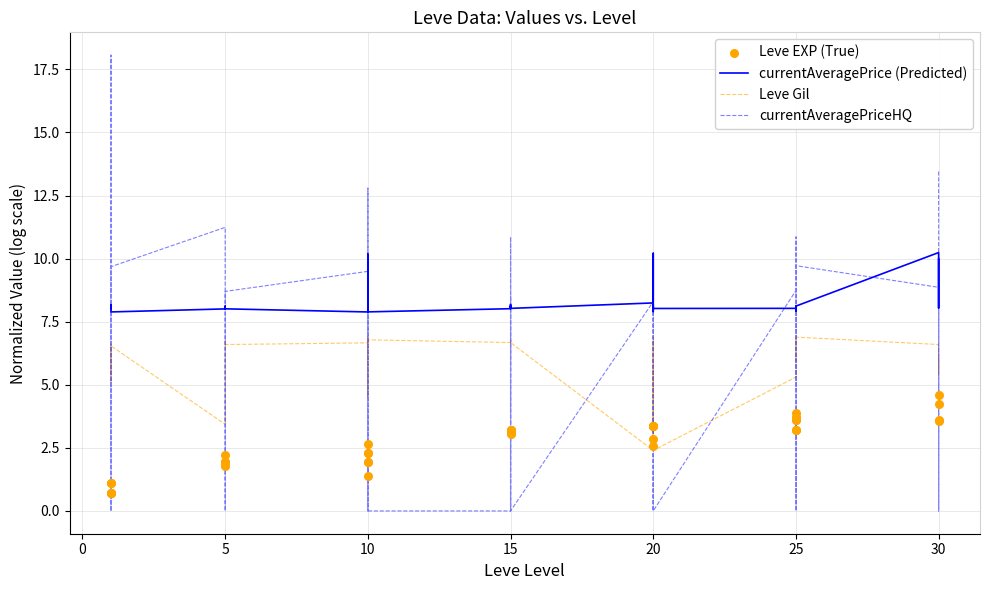

Is the value of currentAveragePrice (Predicted) at 18 greater than the value of Leve Gil at 0?

Yes